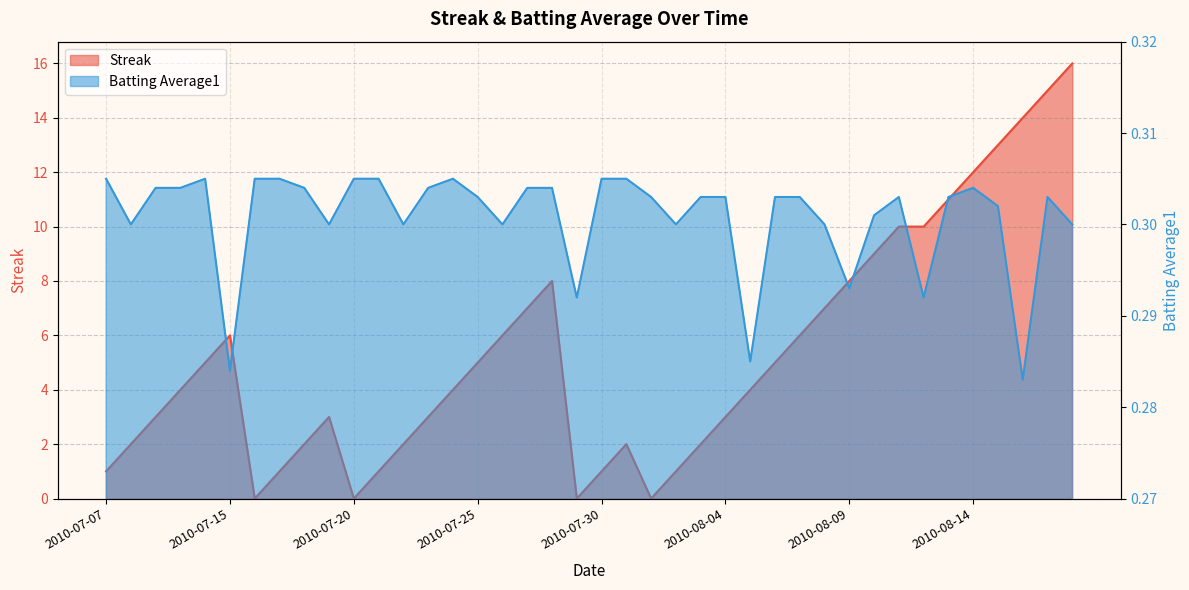

At which label does Batting Average1 reach its minimum?

2010-08-16